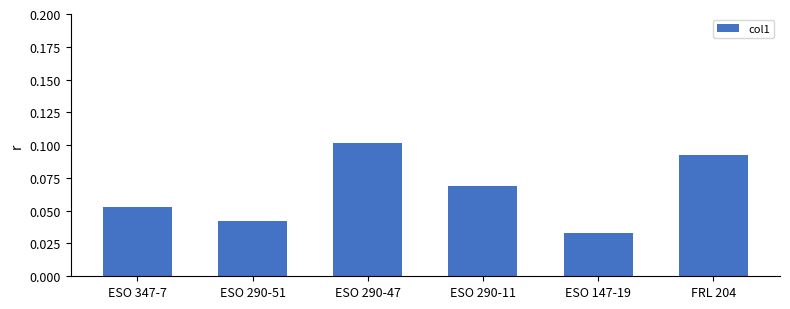

How many data points does each series have?

6